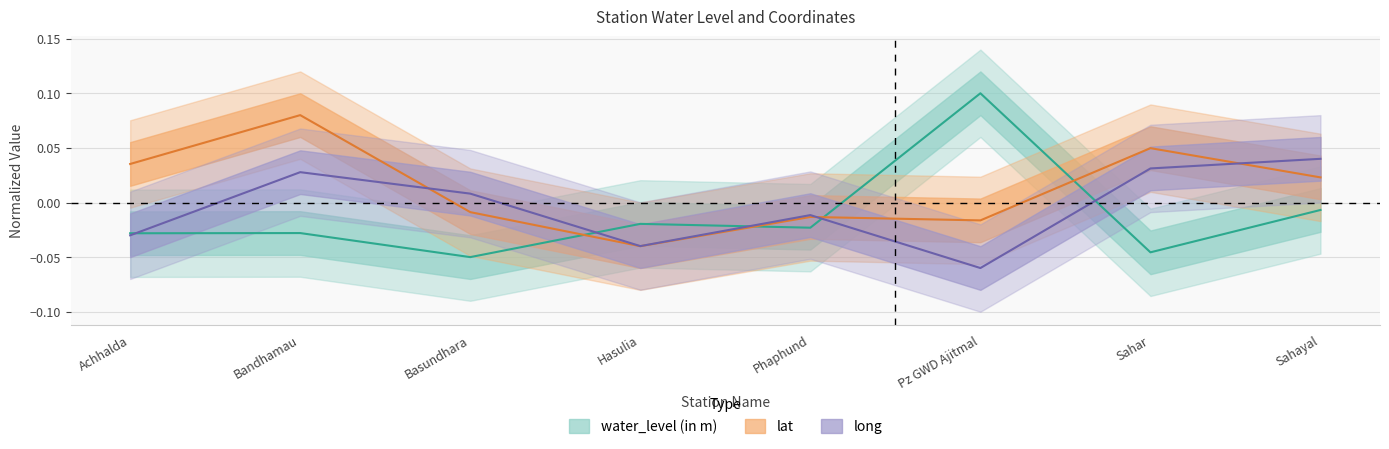

In lat, how many points are higher than both neighbors (excluding endpoints)?

3